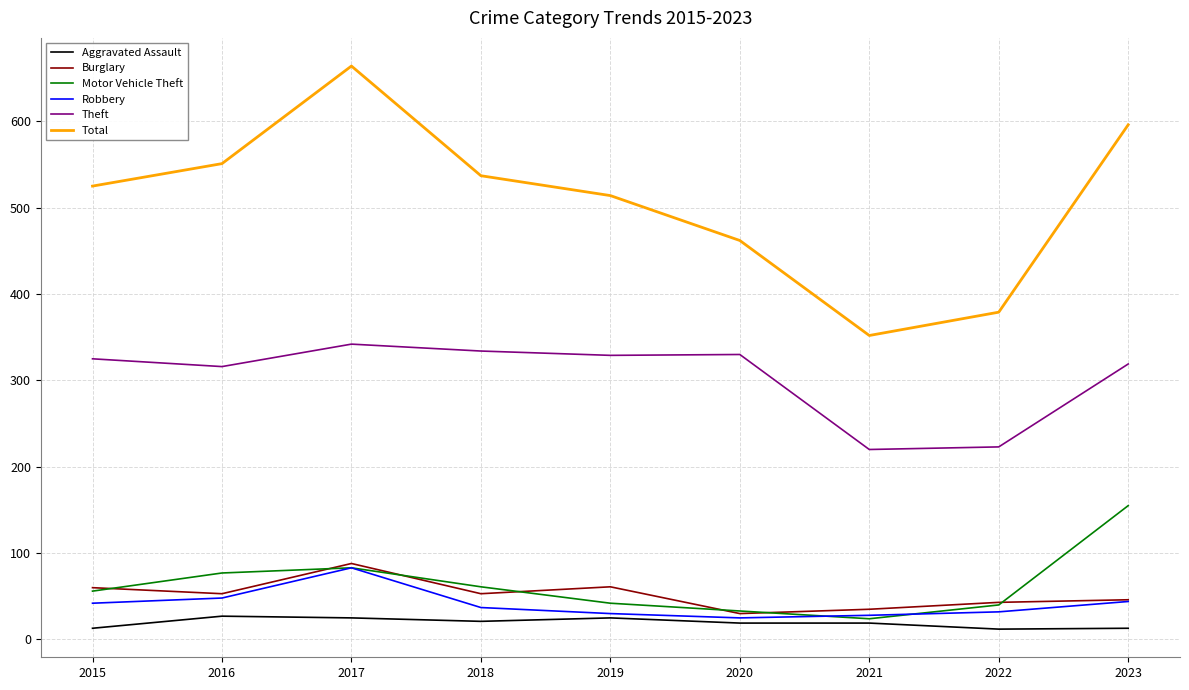

The value of Robbery at 2022 is 9. True or false?

False